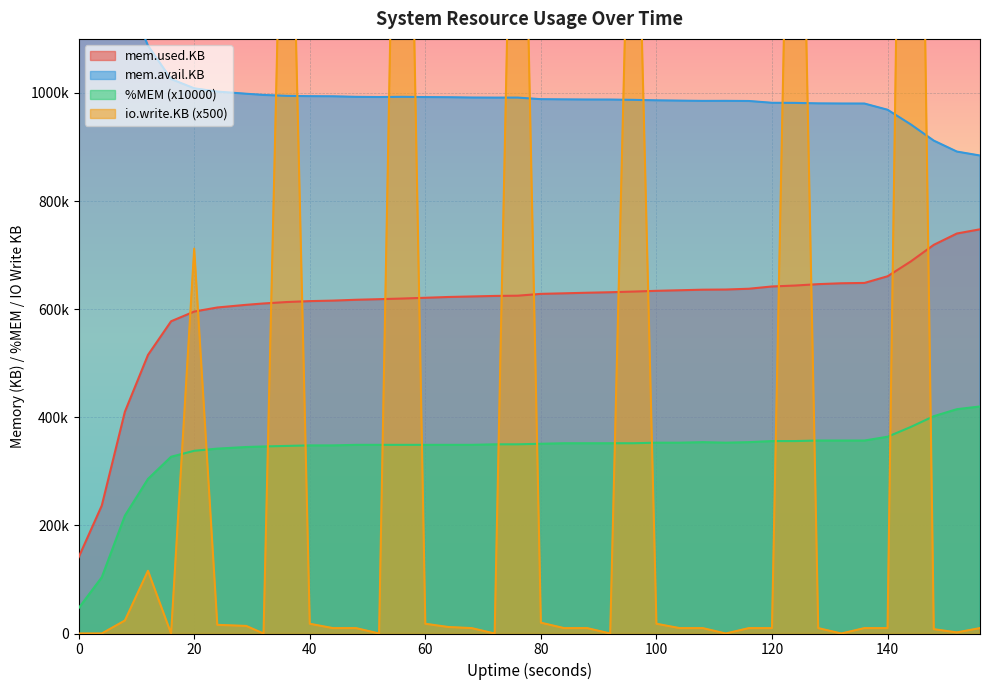

Reading left to right, extract all data points from this chart.

%MEM: 0=47000	4=104000	8=218000	12=286000	16=327000	20=338000	24=342000	29=345000	32=346000	36=347000	40=348000	44=348000	48=349000	52=349000	56=349000	60=349000	64=349000	68=349000	72=350000	76=350000	80=351000	84=352000	88=352000	92=352000	96=352000	100=353000	104=353000	108=354000	112=353000	116=354000	120=356000	124=356000	128=357000	132=357000	136=357000	140=364000	144=382000	148=402000	152=415000	156=420000
mem.used.KB (x1000): 0=141096	4=236648	8=410244	12=515380	16=577648	20=595596	24=603128	29=608048	32=610556	36=613192	40=614900	44=615828	48=617380	52=618496	56=619656	60=621096	64=622540	68=623516	72=624480	76=624944	80=628312	84=629332	88=630396	92=631328	96=632536	100=633936	104=634992	108=636032	112=636340	116=637800	120=642016	124=643720	128=646300	132=647928	136=648516	140=660856	144=688168	148=719032	152=739988	156=747740
mem.avail.KB (x1000): 0=1452396	4=1365228	8=1192236	12=1087524	16=1025672	20=1008564	24=1002520	29=998512	32=996304	36=994600	40=994008	44=993764	48=992788	52=992424	56=992812	60=992356	64=992052	68=991476	72=991324	76=991396	80=988448	84=988080	88=987808	92=987752	96=987220	100=986292	104=985780	108=985300	112=985376	116=985092	120=981784	124=981580	128=980688	132=980428	136=980372	140=968916	144=941952	148=911800	152=891520	156=884224
io.write.KB: 0=0	4=0	8=24000	12=116000	16=0	20=712000	24=16000	29=14000	32=0	36=1836000	40=18000	44=10000	48=10000	52=0	56=2292000	60=18000	64=12000	68=10000	72=0	76=2050000	80=20000	84=10000	88=10000	92=0	96=1740000	100=18000	104=10000	108=10000	112=0	116=10000	120=10000	124=2134000	128=10000	132=0	136=10000	140=10000	144=2960000	148=8000	152=2000	156=10000